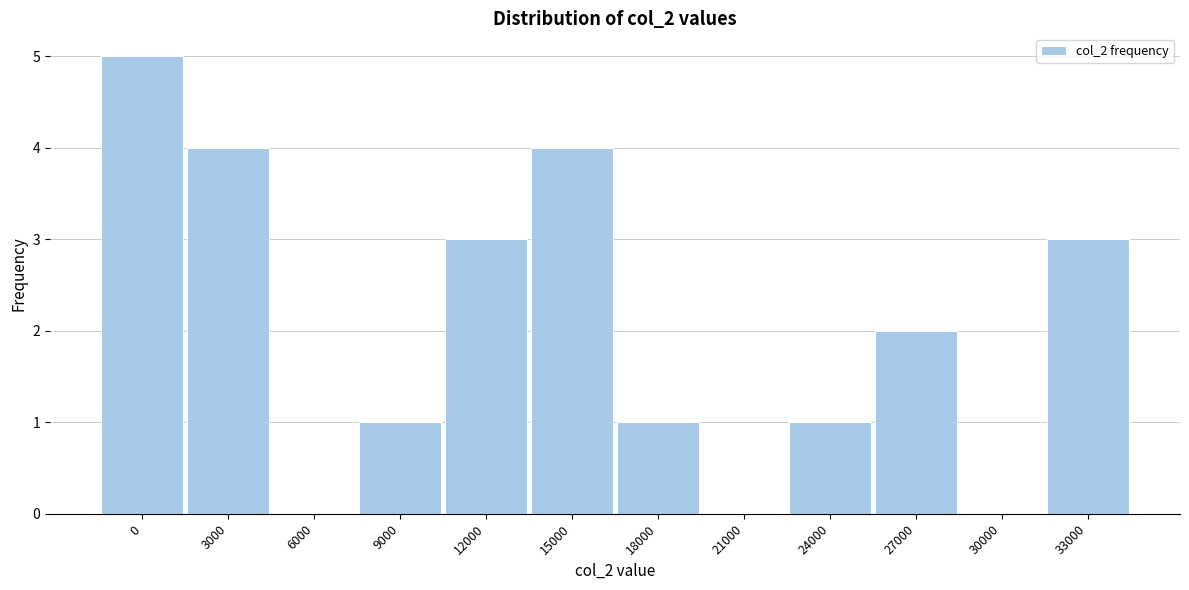

Reading left to right, transcribe all the data shown in this chart.

0=5	3000=4	6000=0	9000=1	12000=3	15000=4	18000=1	21000=0	24000=1	27000=2	30000=0	33000=3